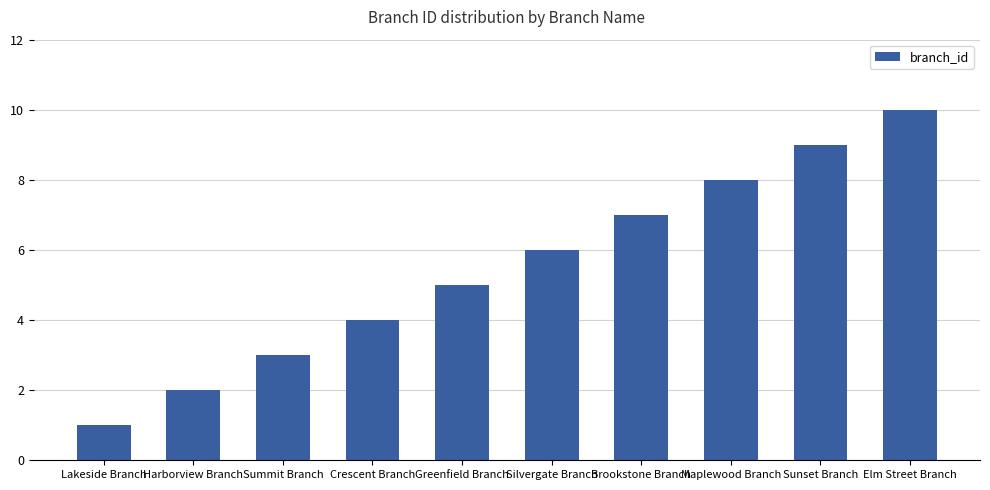

The chart shows a value of 6 at Silvergate Branch. True or false?

True